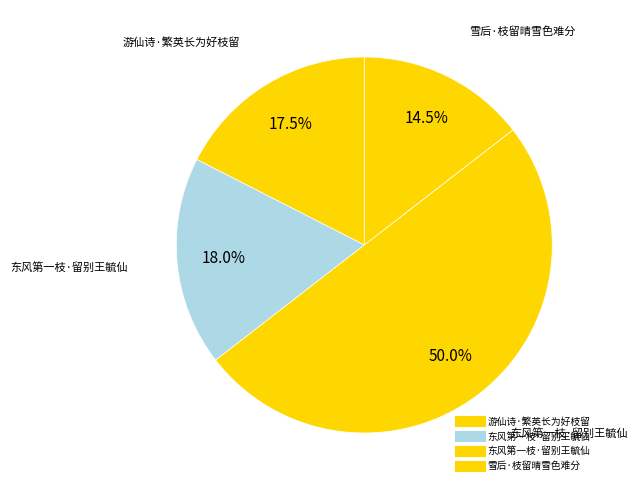

Which slice is the largest?

东风第一枝·留别王毓仙